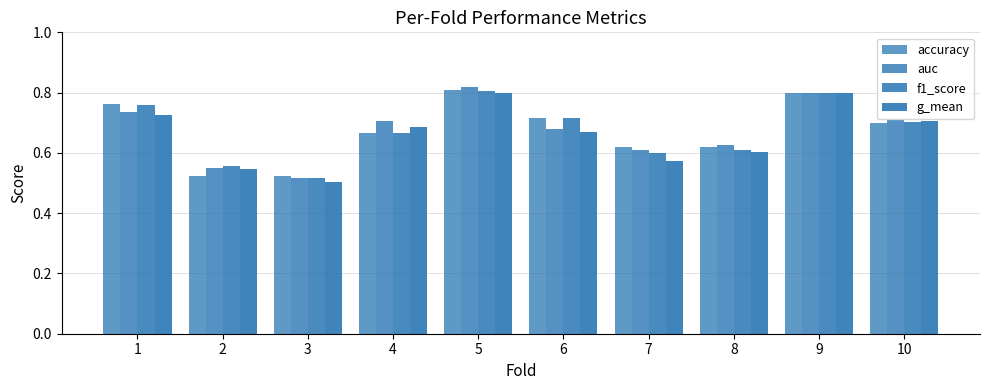

How many bars are there in total?

40